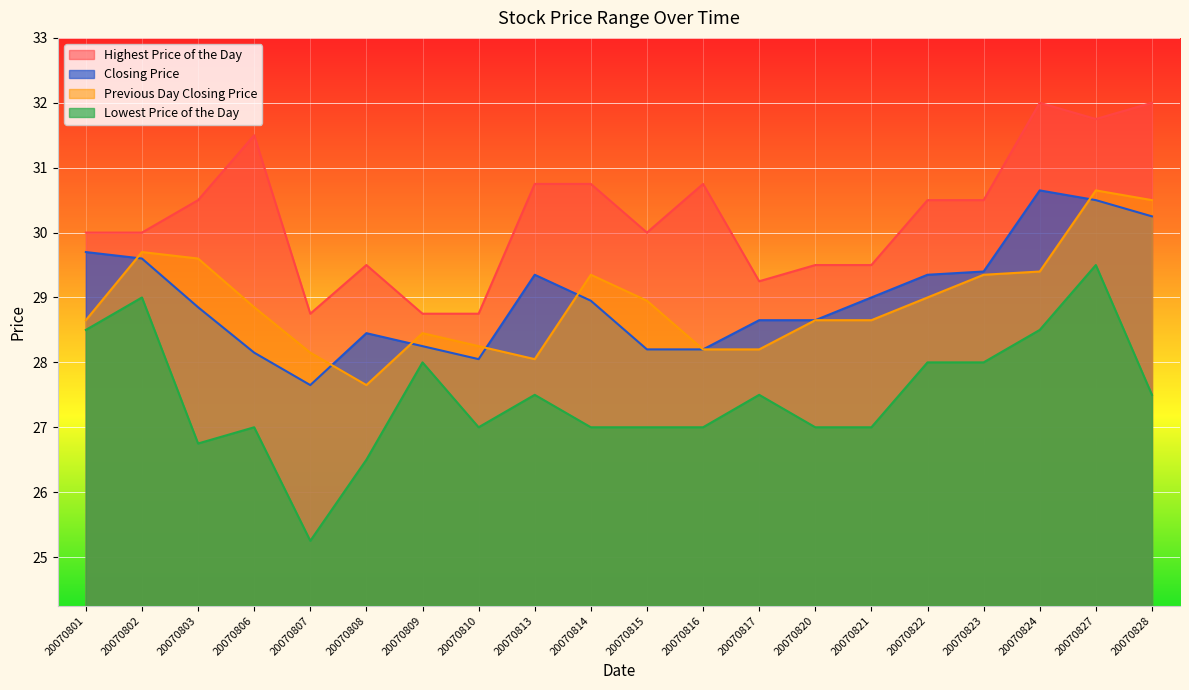

Reading right to left, extract all data points from this chart.

Highest Price of the Day: 32.0	31.8	32.0	30.5	30.5	29.5	29.5	29.2	30.8	30.0	30.8	30.8	28.8	28.8	29.5	28.8	31.5	30.5	30.0	30.0
Closing Price: 30.2	30.5	30.6	29.4	29.4	29.0	28.6	28.6	28.2	28.2	28.9	29.4	28.1	28.2	28.4	27.6	28.1	28.9	29.6	29.7
Previous Day Closing Price: 30.5	30.6	29.4	29.4	29.0	28.6	28.6	28.2	28.2	28.9	29.4	28.1	28.2	28.4	27.6	28.1	28.9	29.6	29.7	28.6
Lowest Price of the Day: 27.5	29.5	28.5	28.0	28.0	27.0	27.0	27.5	27.0	27.0	27.0	27.5	27.0	28.0	26.5	25.2	27.0	26.8	29.0	28.5